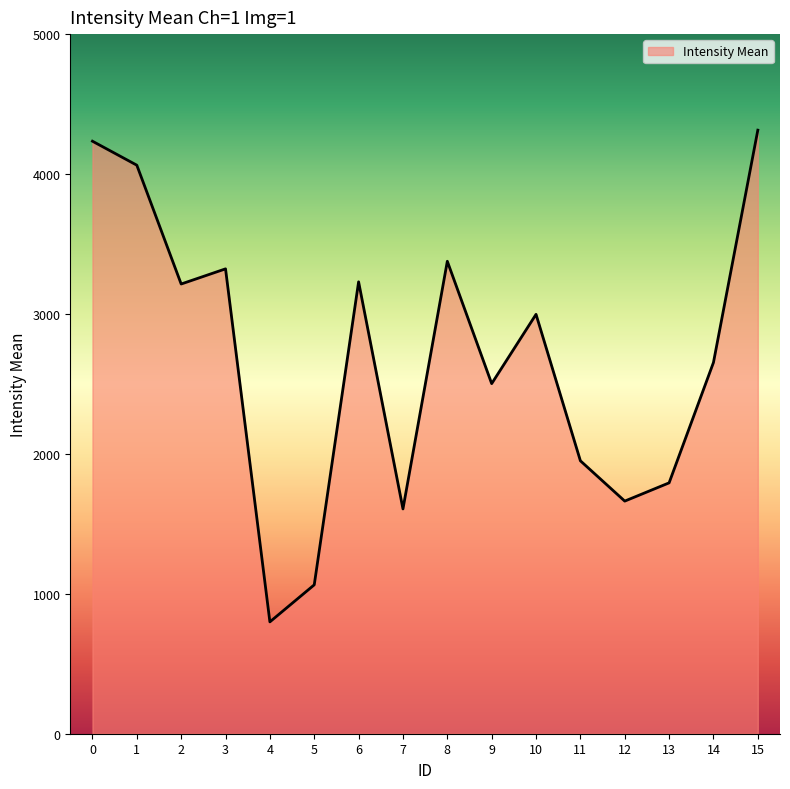

What is the ratio of the value at 8 to the value at 13?

1.9